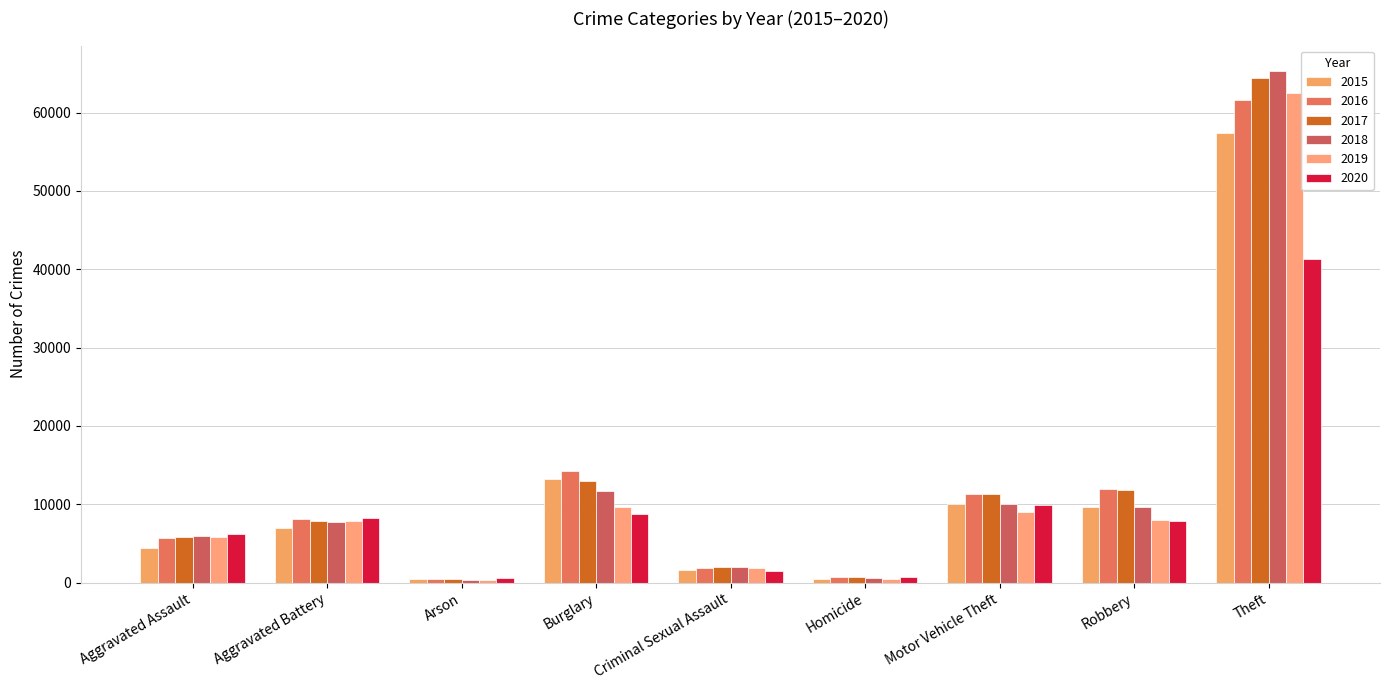

How many values in the 2020 series are below 7855?

4